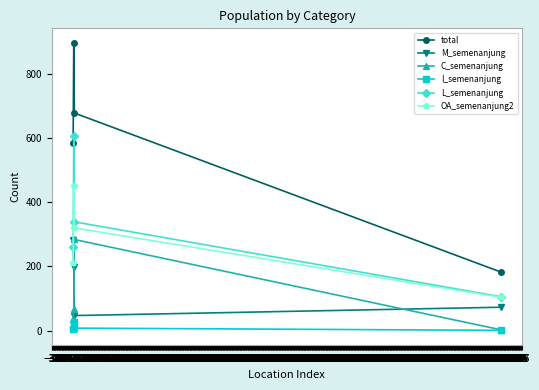

What is the value of the C_semenanjung point at the 3rd from the left?

284